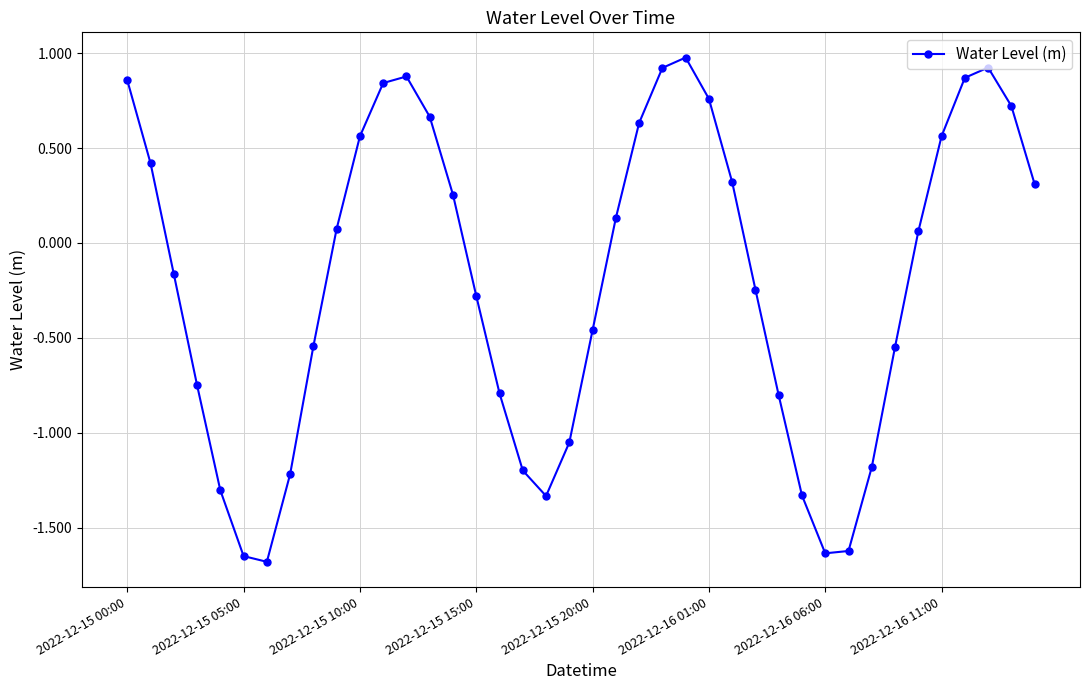

What is the greatest value displayed?

1.0